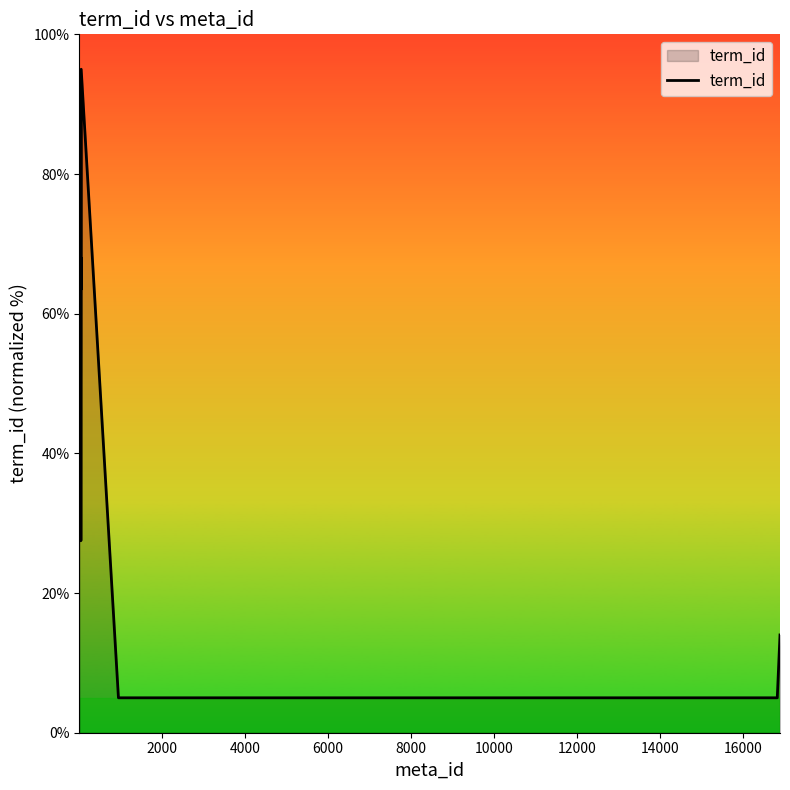

What is the smallest value displayed?

5.0